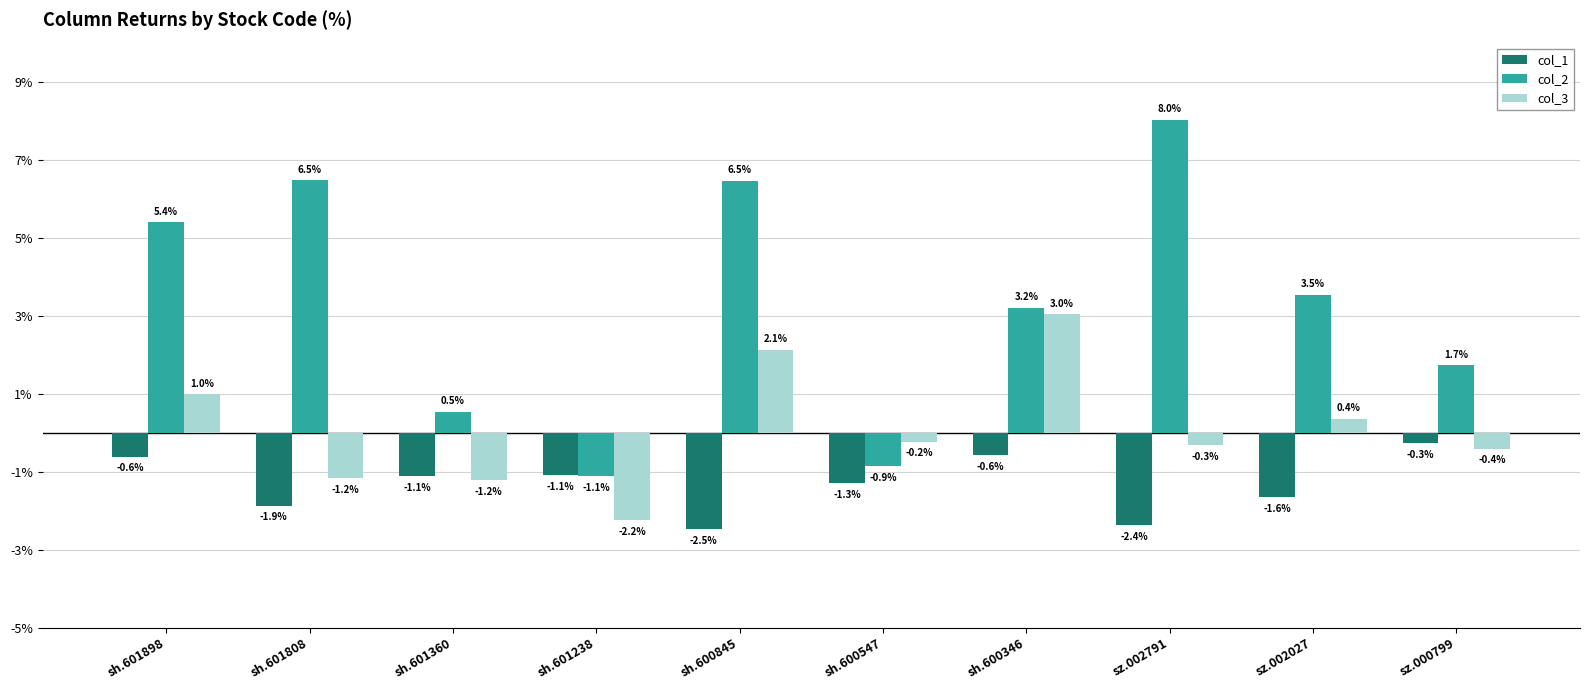

How many data points in col_3 are above 0?

4